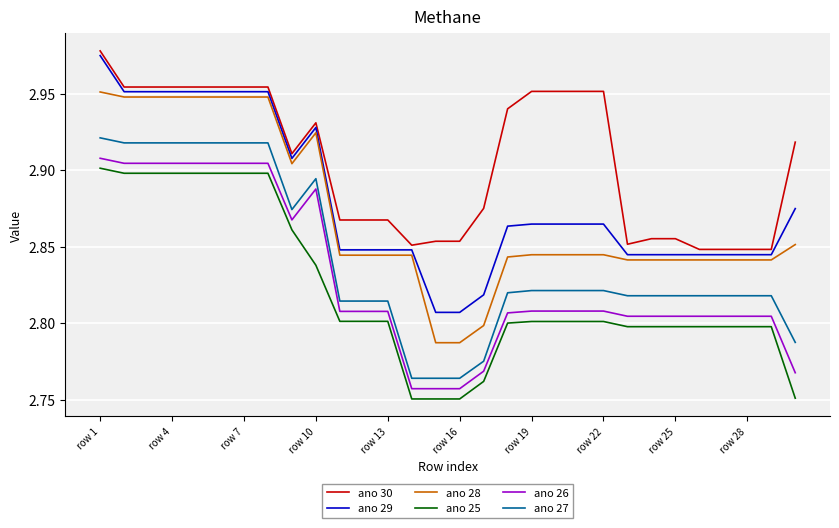

True or false: ano 29 and ano 27 cross at least once.

False